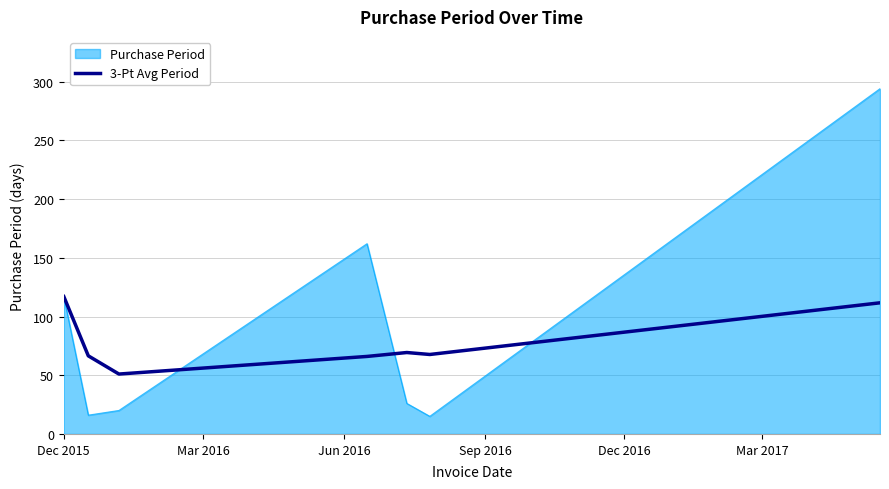

What is the minimum value for Purchase Period?

15.0